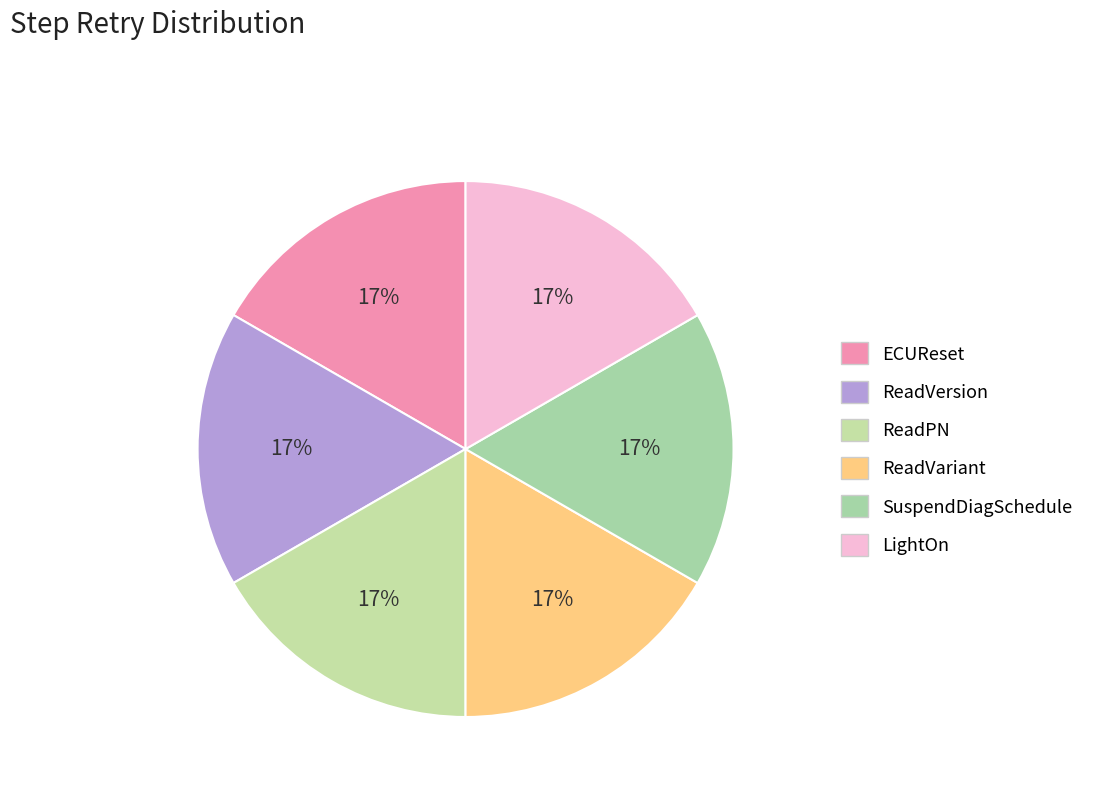

How many slices are in this pie chart?

6